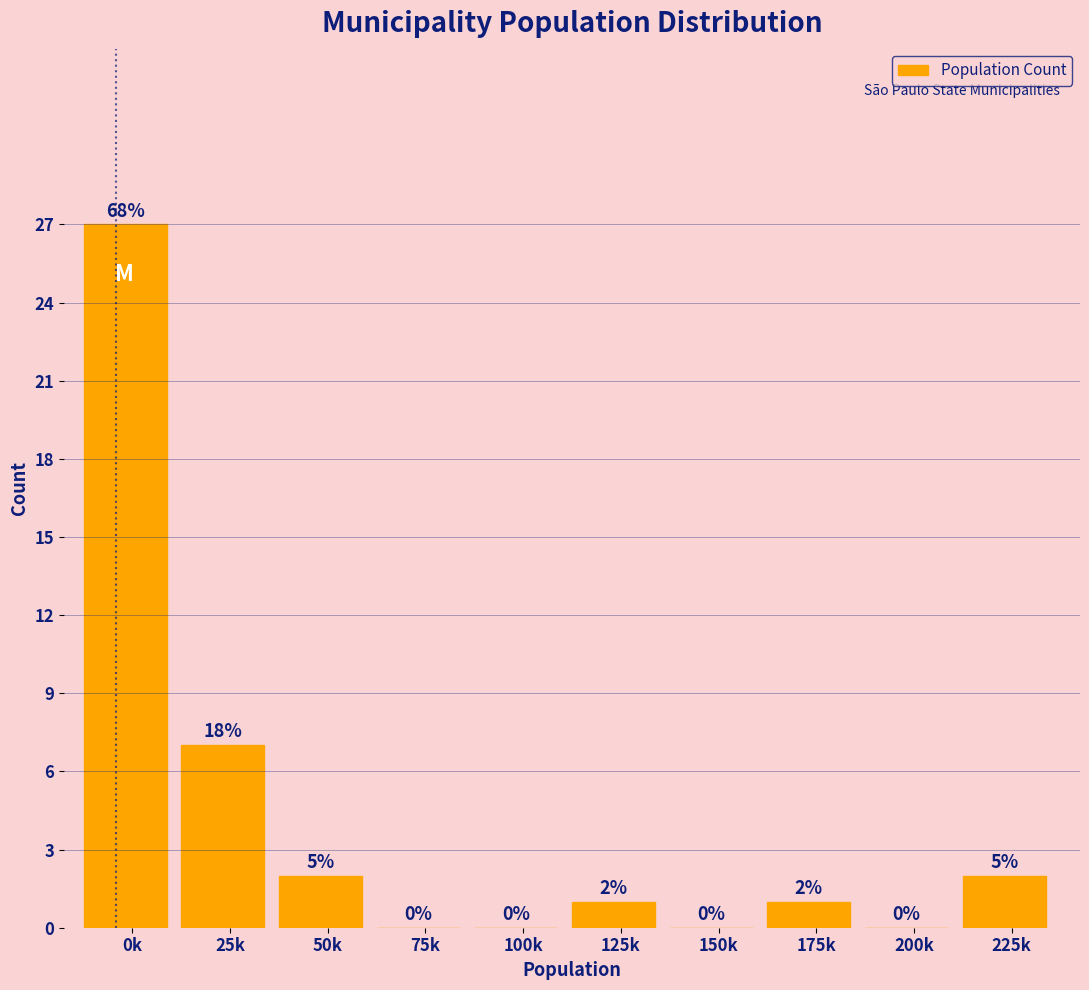

Reading right to left, list all the values displayed in this chart.

225k=2	200k=0	175k=1	150k=0	125k=1	100k=0	75k=0	50k=2	25k=7	0k=27